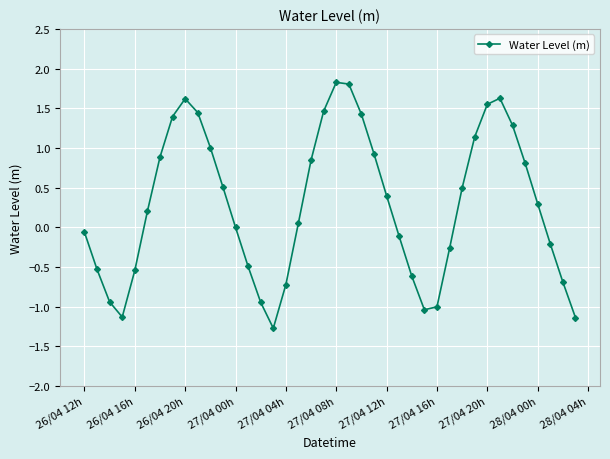

How many categories are shown in the chart?

40